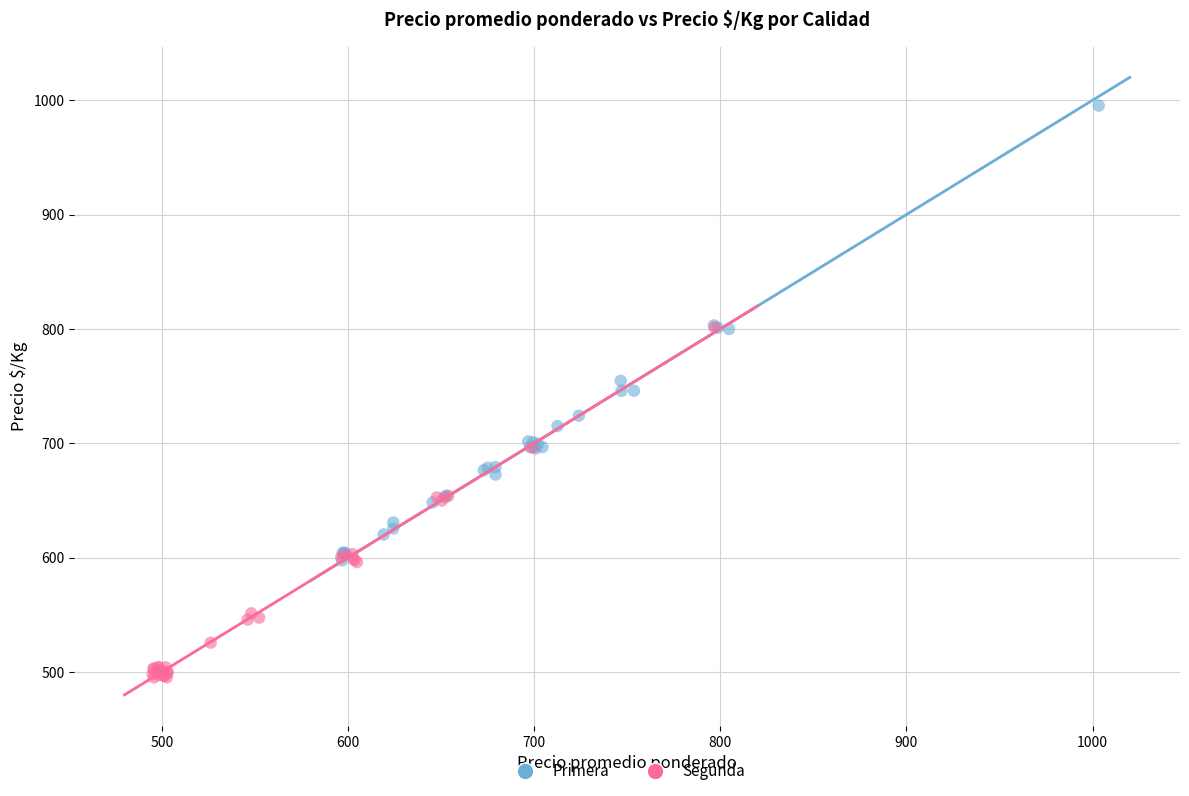

Which series contains the lowest Y value?

Segunda